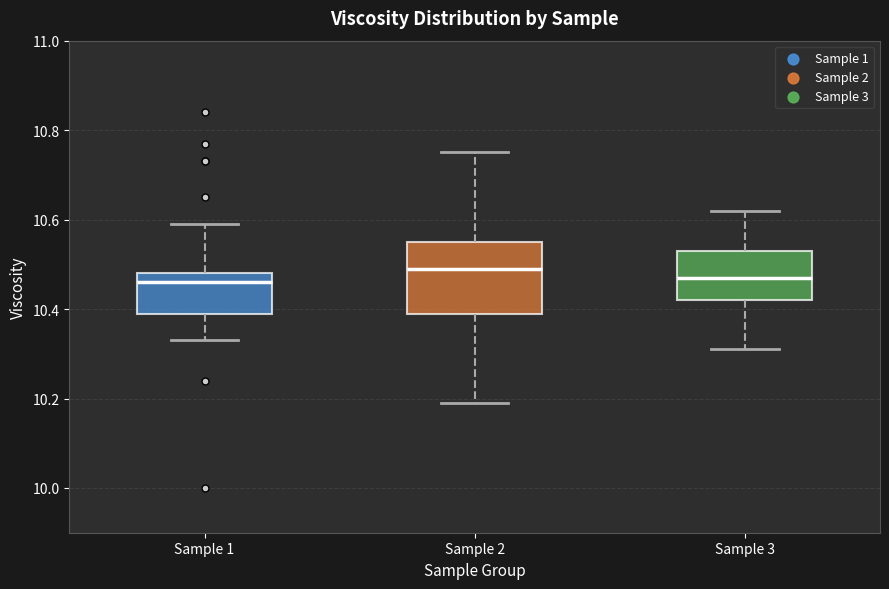

Which box is the tallest, from its lower edge to its upper edge?

Sample 2